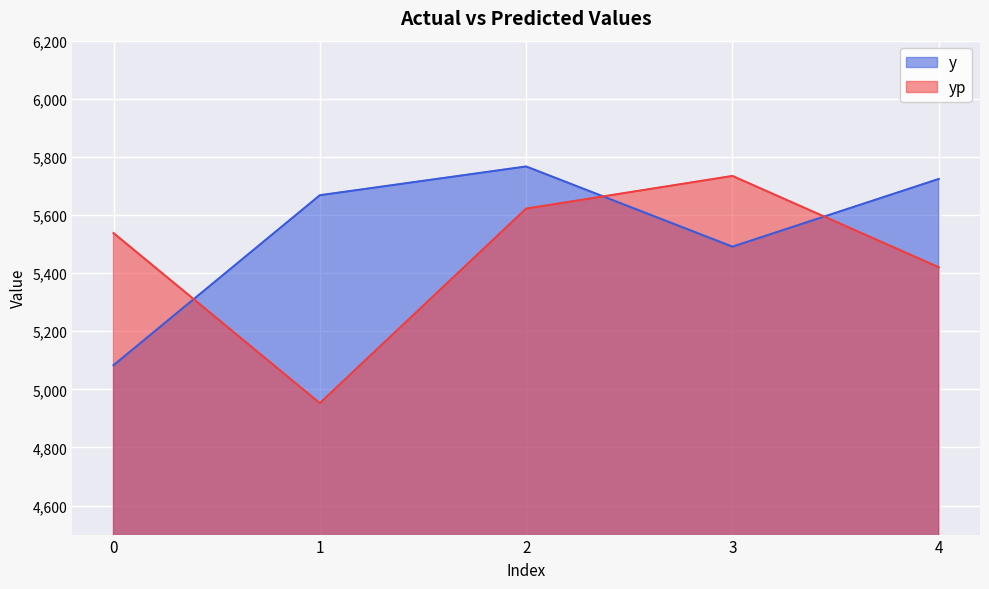

Is it true that yp equals 1307.8 at 3?

False